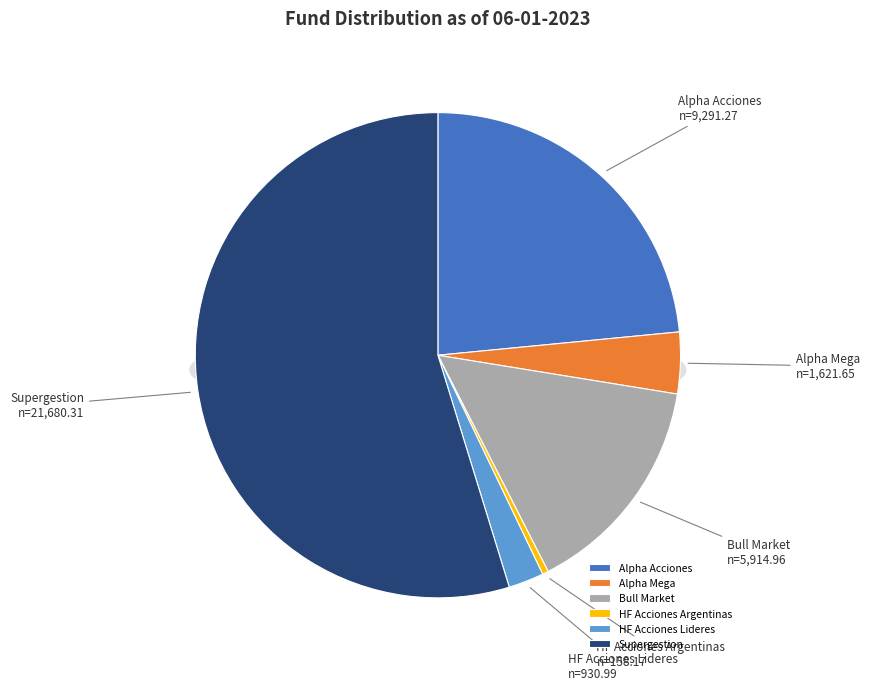

The Bull Market slice represents 28% of the pie. True or false?

False